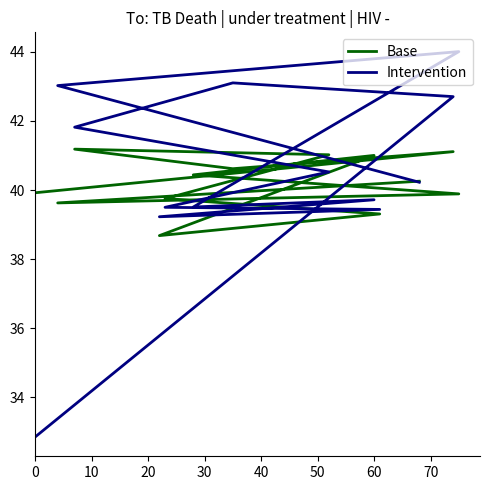

The value of Base at 60 is 41.0. True or false?

True